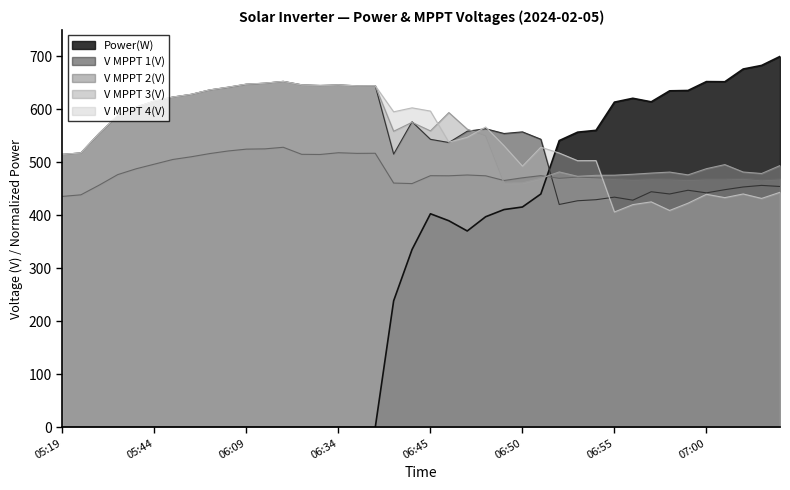

What is the difference between the highest and lowest values at 06:59?

212.7